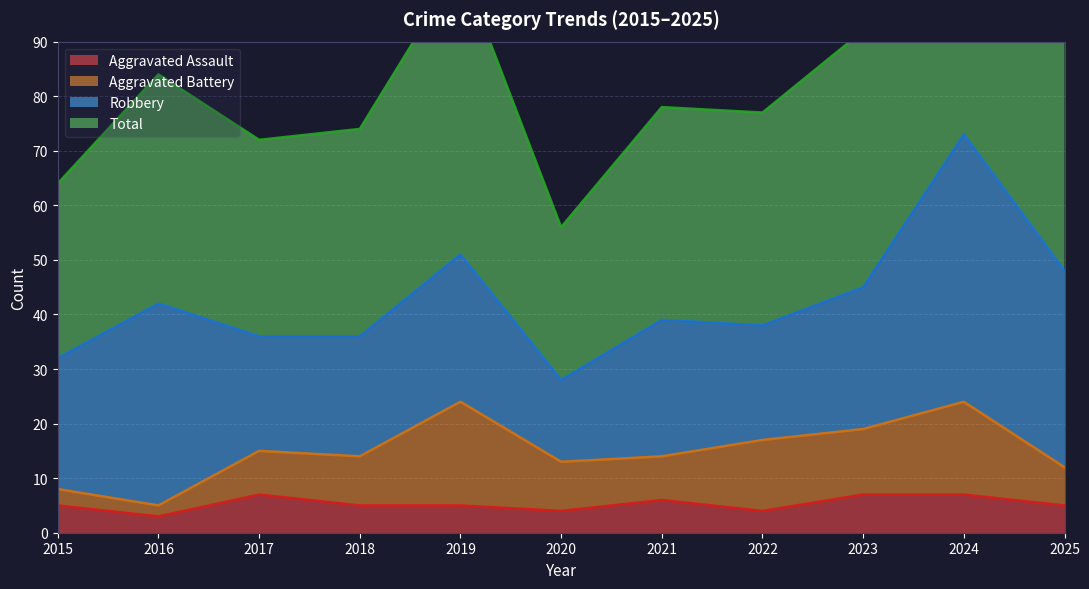

What is the sum of all Total values?

944